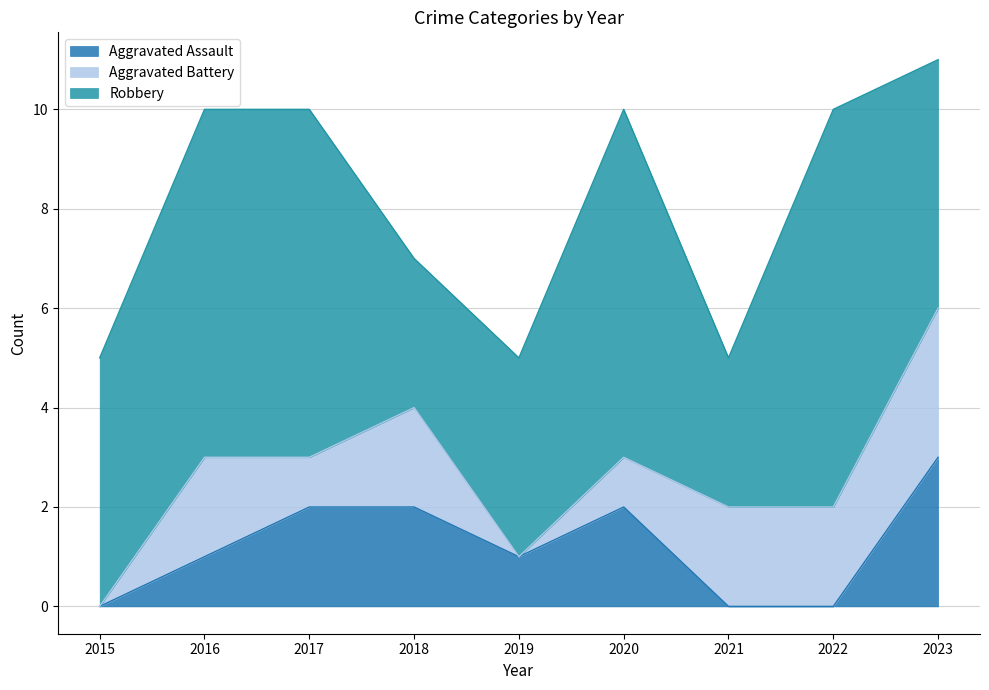

Does the chart display data point markers on the line(s)?

No